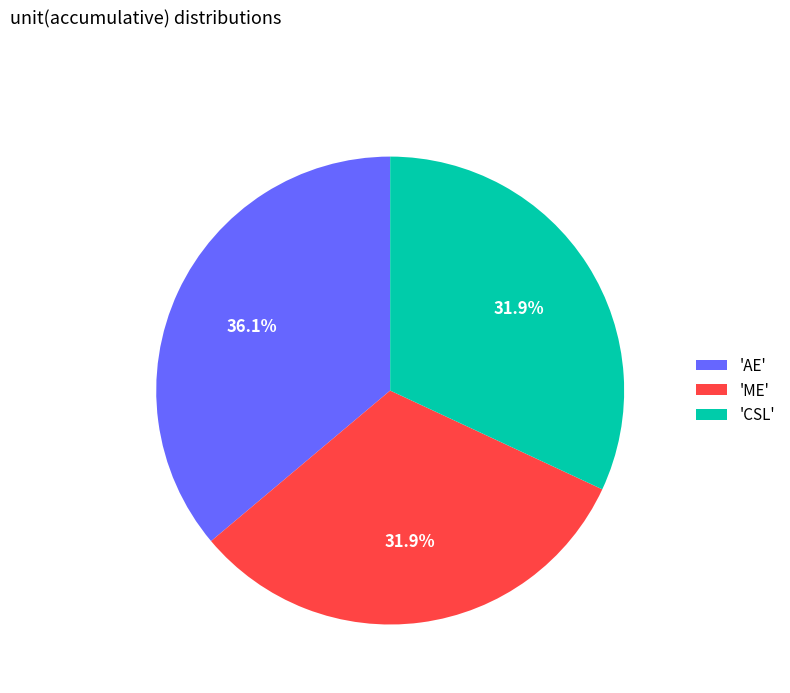

Combined, what portion of the pie is 'AE' and 'CSL'?

68.1%